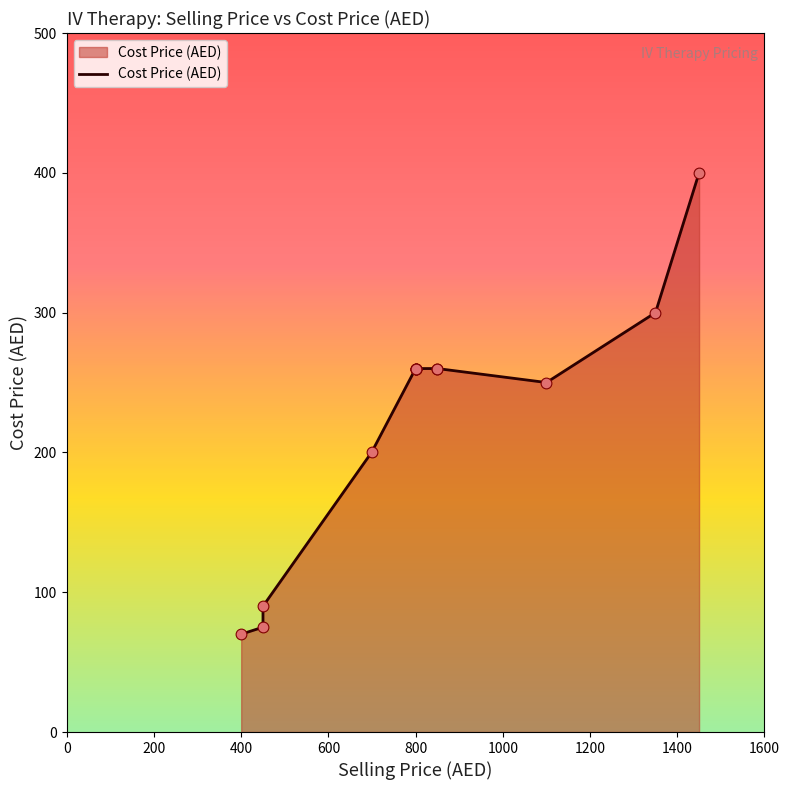

What is the change in value from 400 to 800?

+190